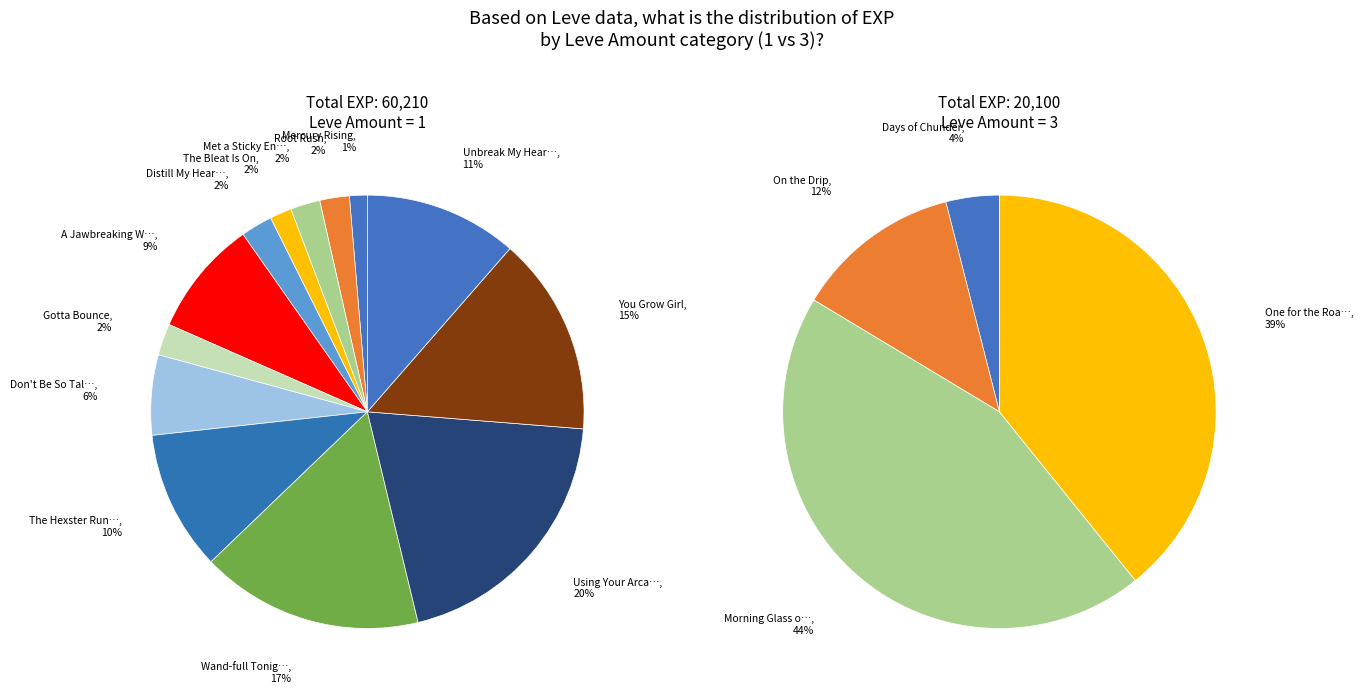

Which category has the smallest portion of the pie?

Mercury Rising